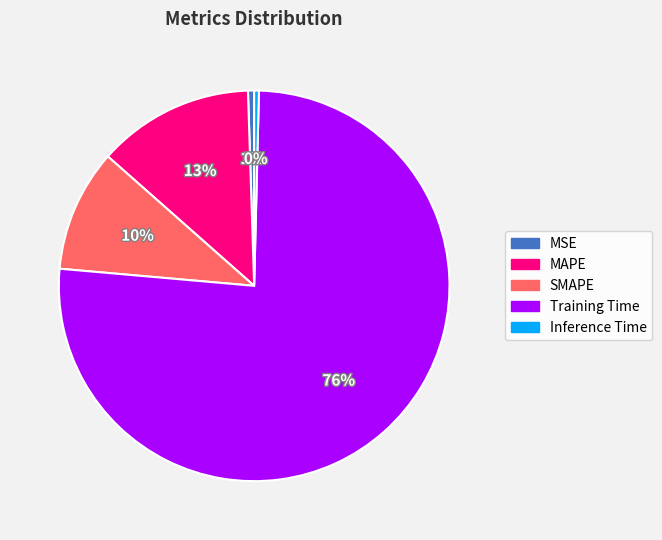

What is the largest slice in the pie chart?

Training Time